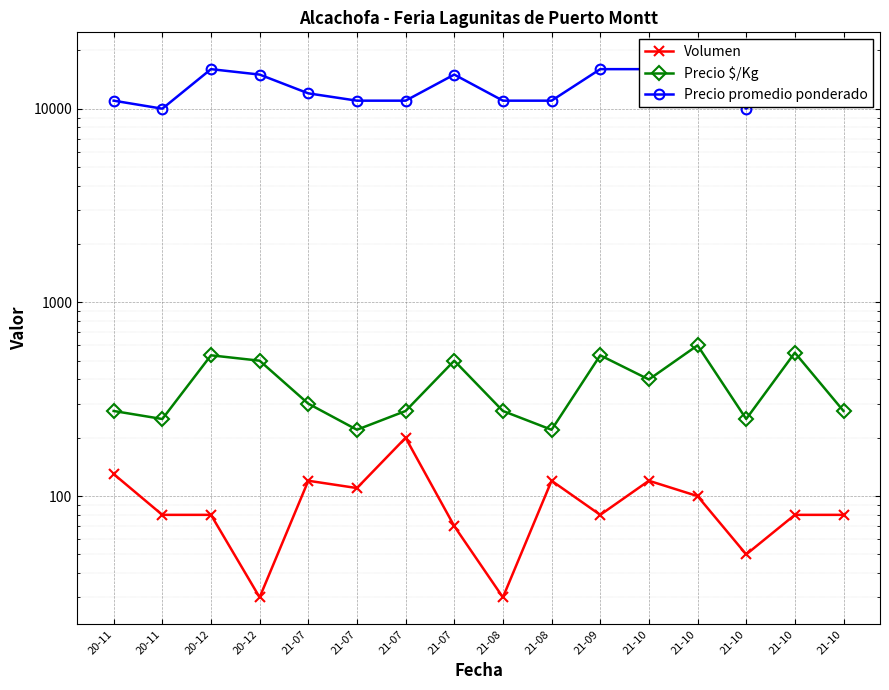

Count the number of data series in this chart.

3